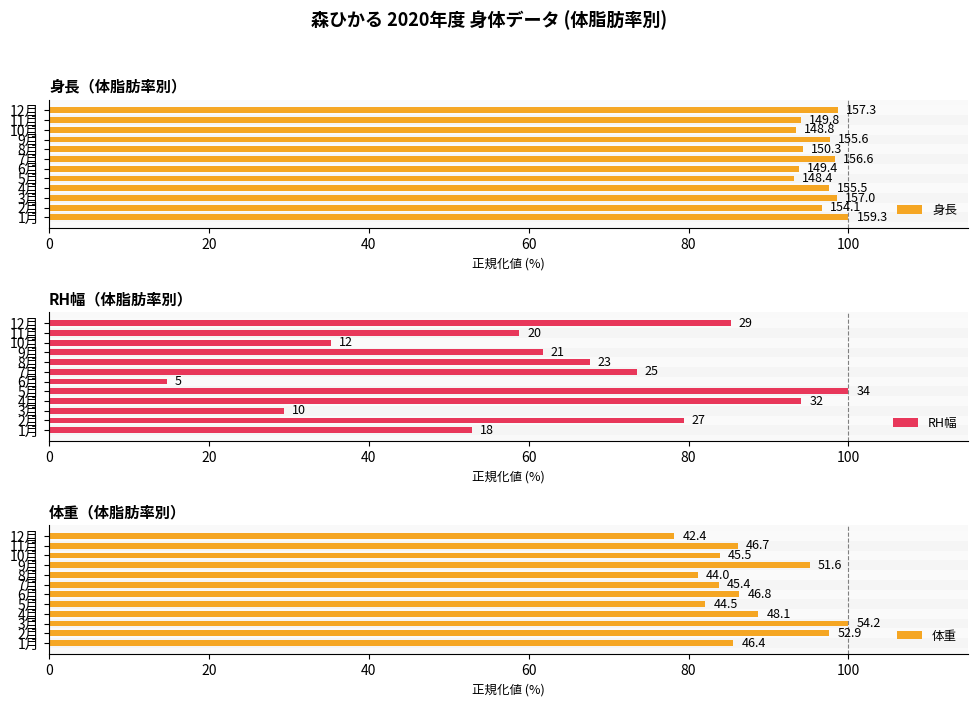

What is the maximum value for RH幅?

100.0